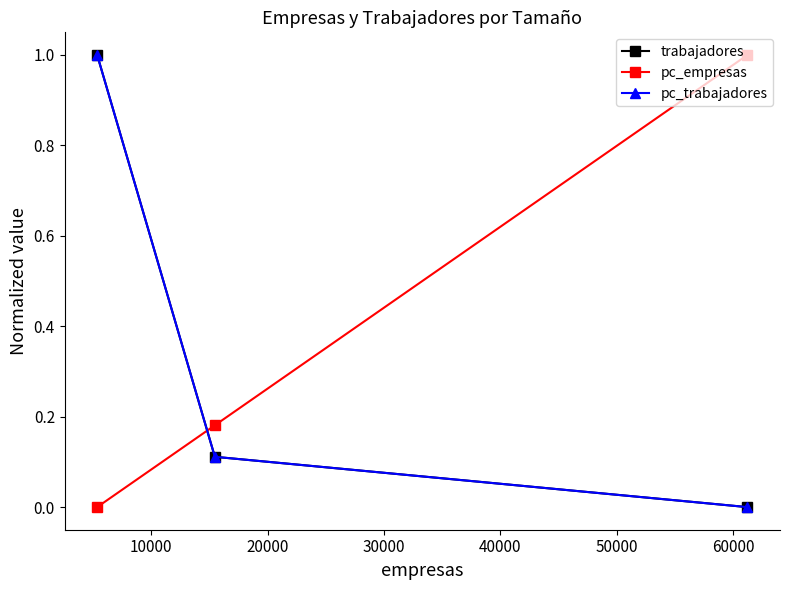

What is the difference between the pc_trabajadores values at 10000 and 20000?

0.9